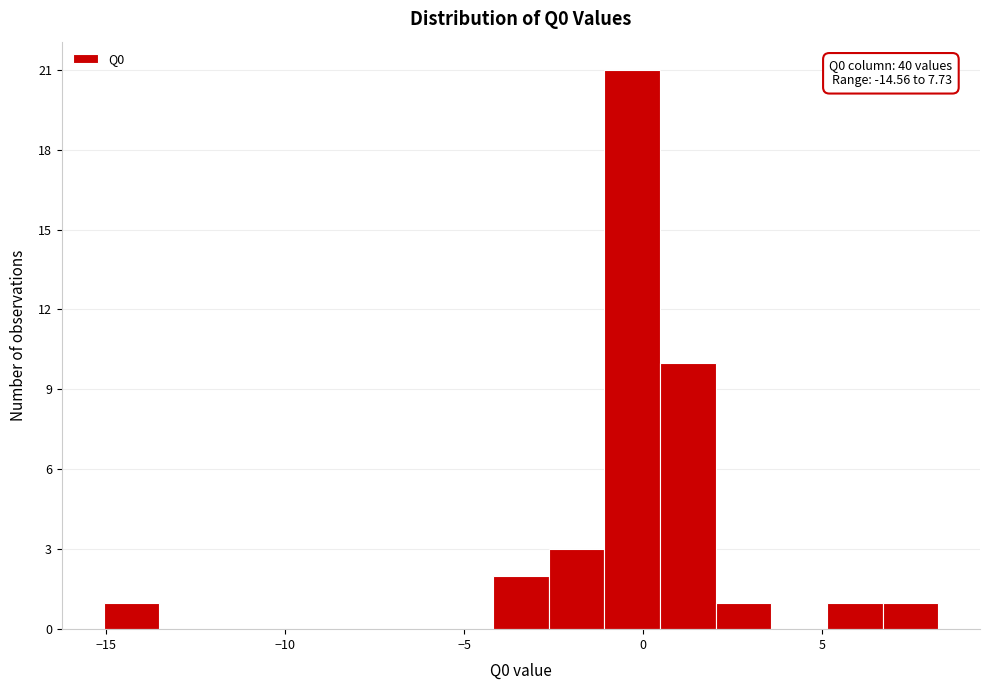

Read against the x-axis, roughly where is the centre of the tallest bar?

-0.5